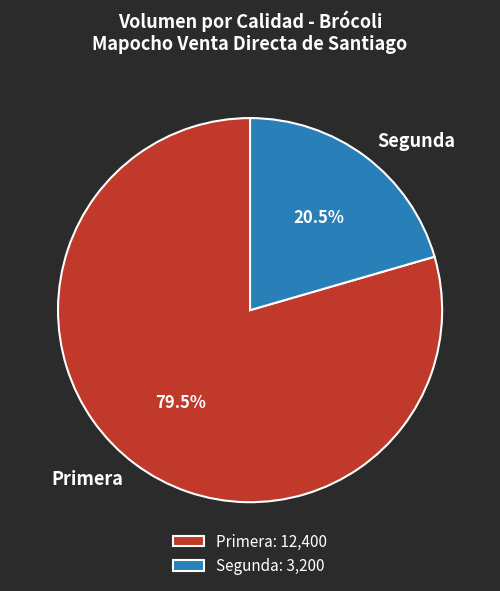

What is the total percentage of Primera and Segunda?

100.0%